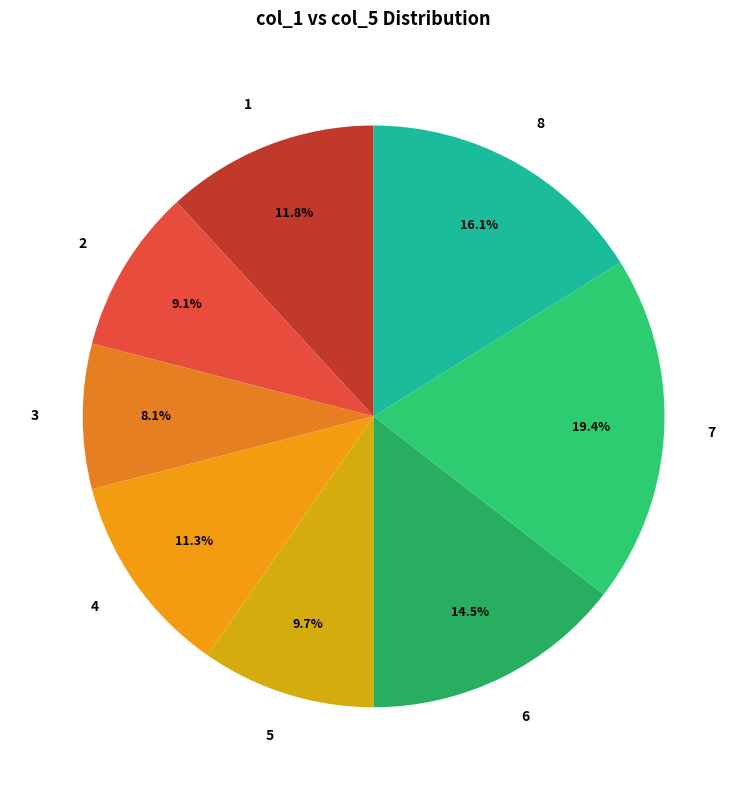

Does 4 account for over 50% of the chart?

No